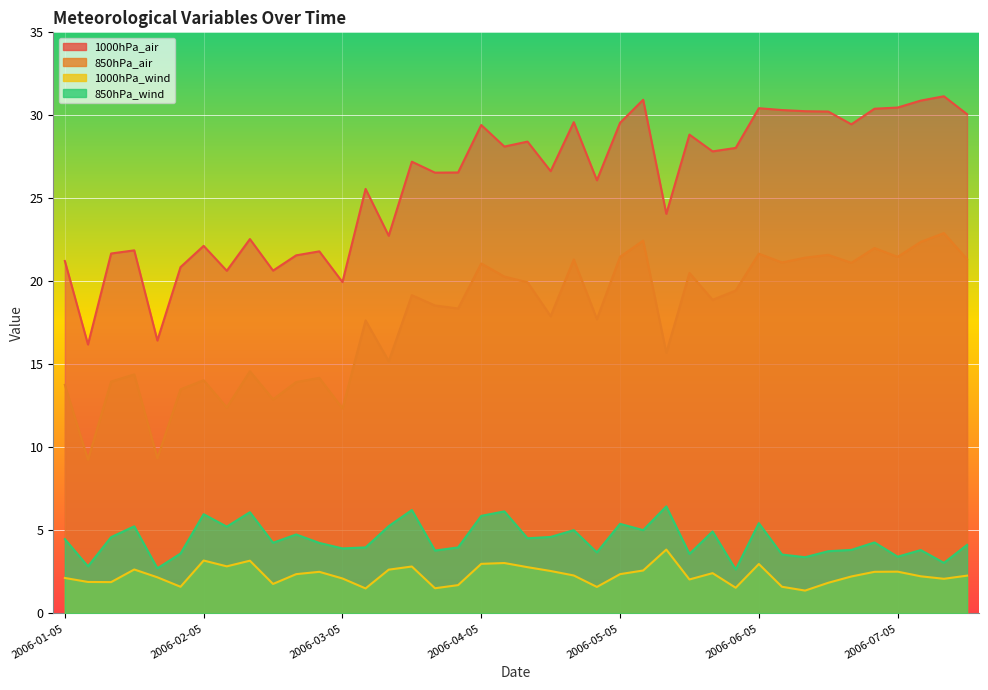

Does the chart display data point markers on the line(s)?

No